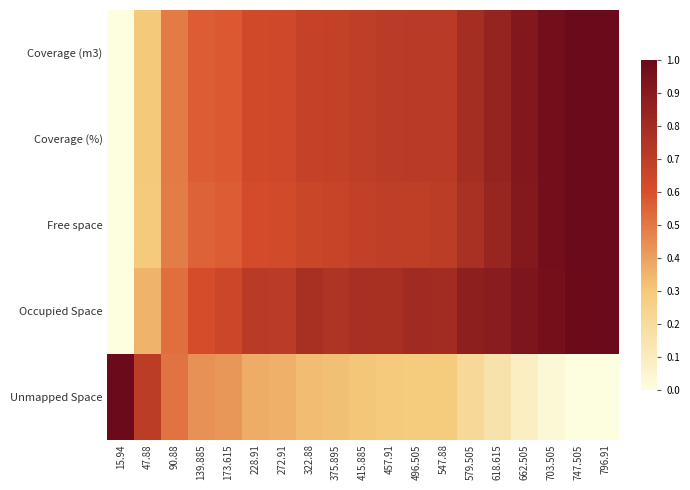

At which category is the sum across all series the highest?

796.91